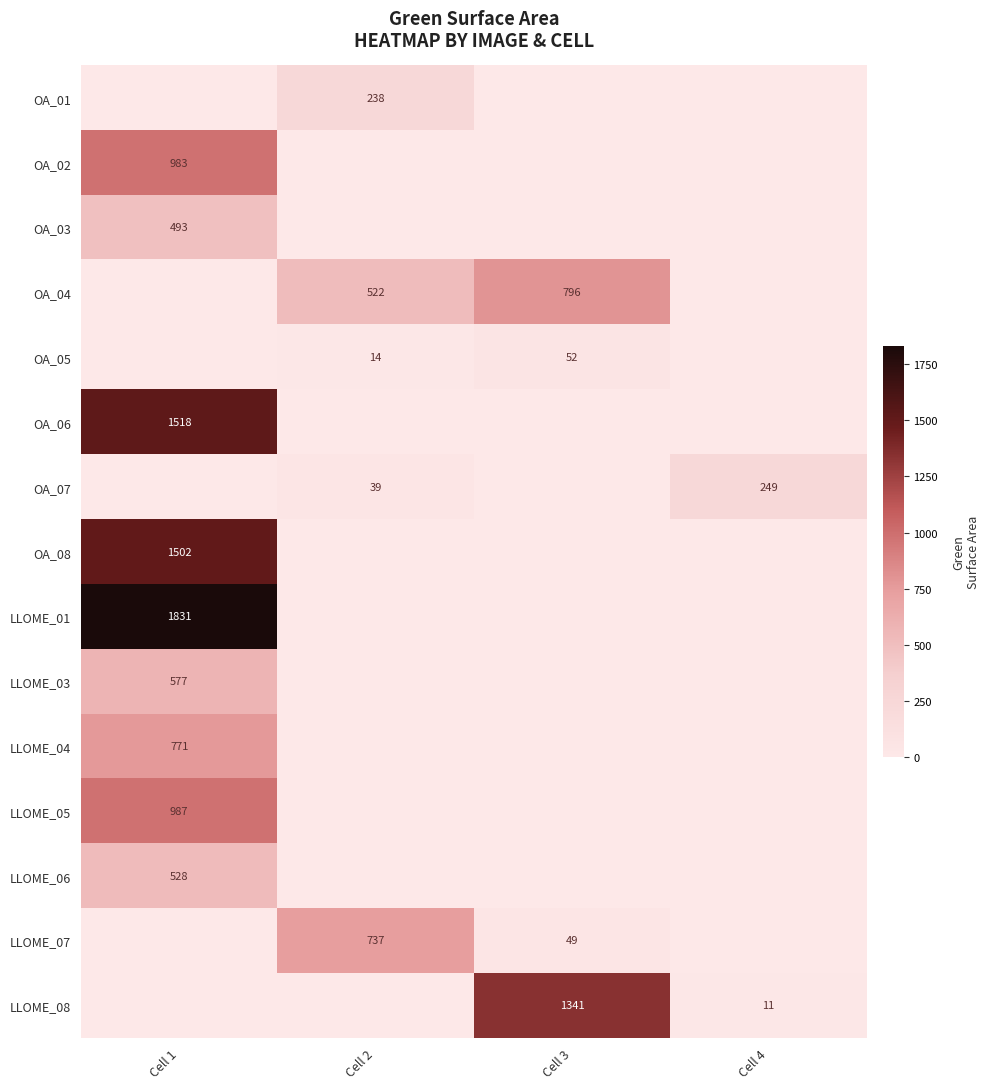

Which has a higher value, Cell 1 or Cell 4?

Cell 1